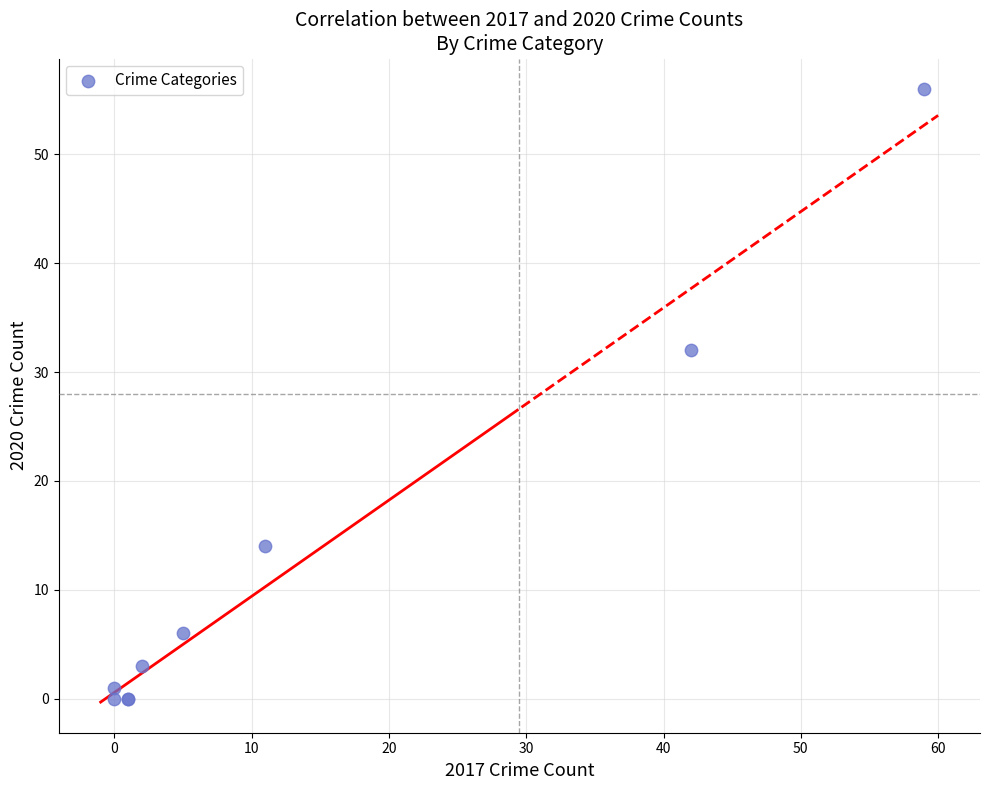

What Y value in the scatter plot is closest to 28?

32